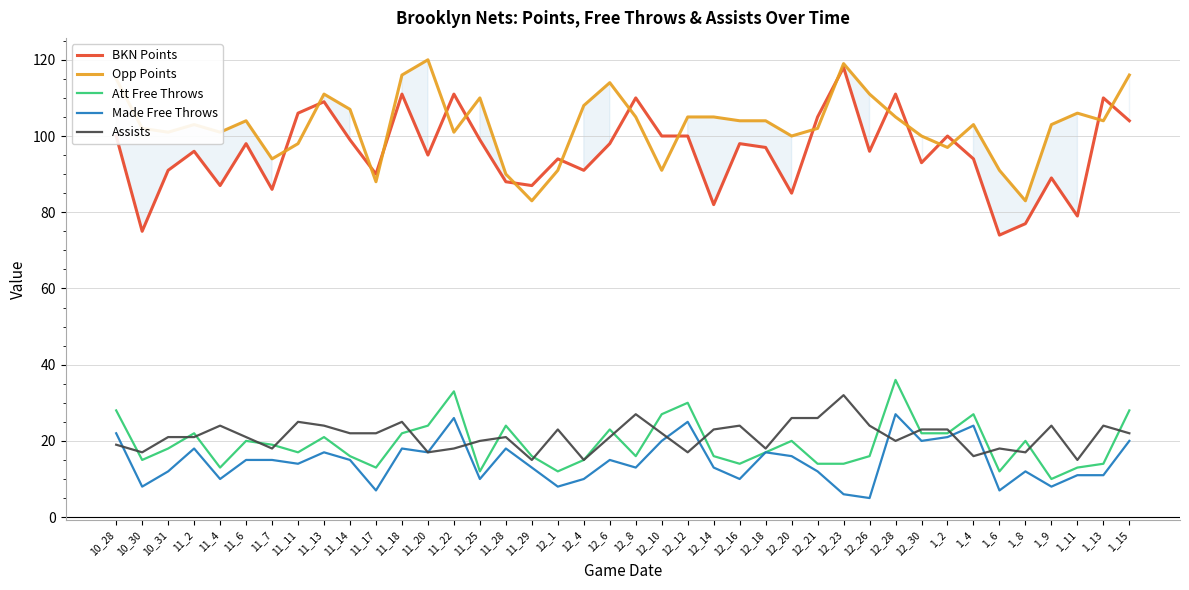

At which category is the sum across all series the highest?

12_28